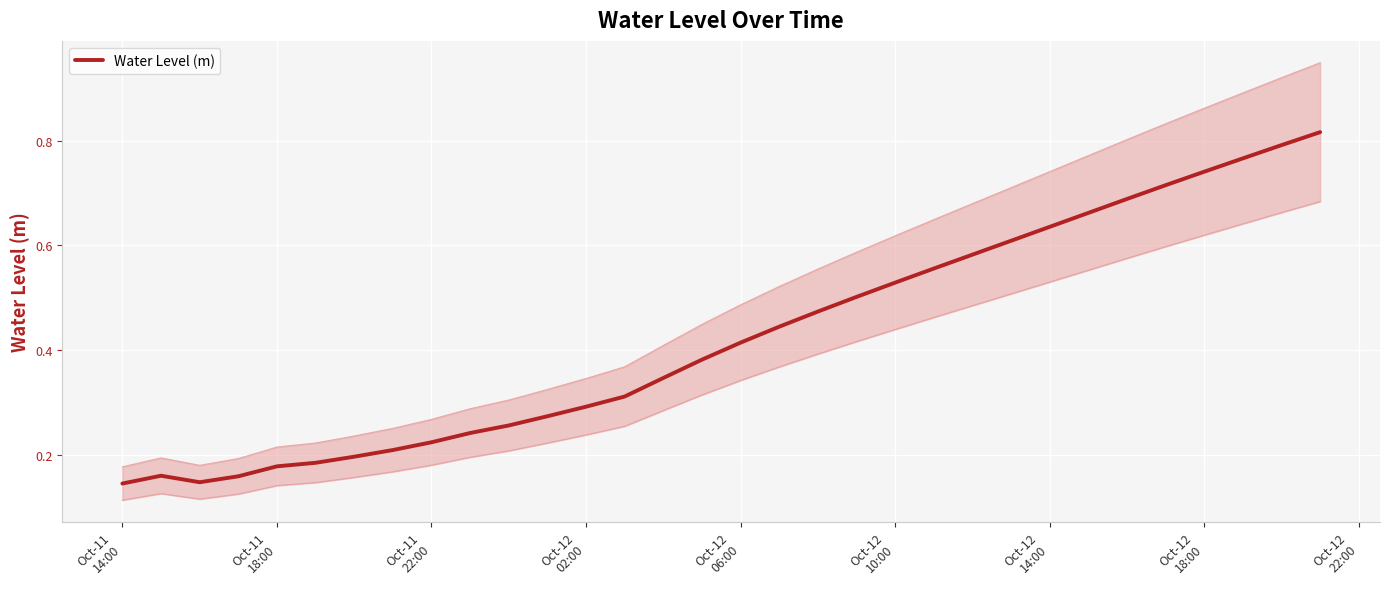

What is the maximum value shown in the chart?

0.8